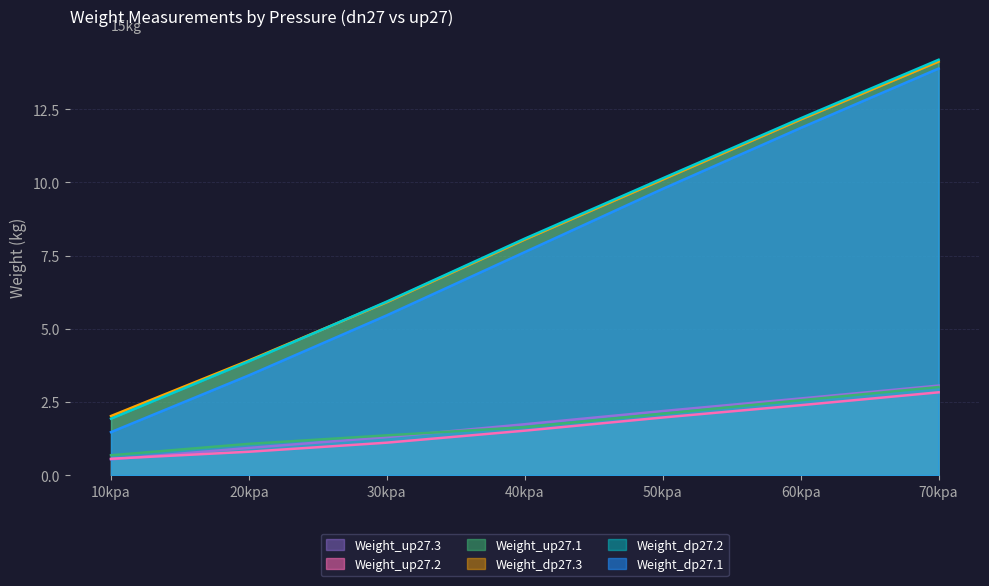

True or false: Weight_dp27.3 and Weight_dp27.2 intersect in this chart.

True